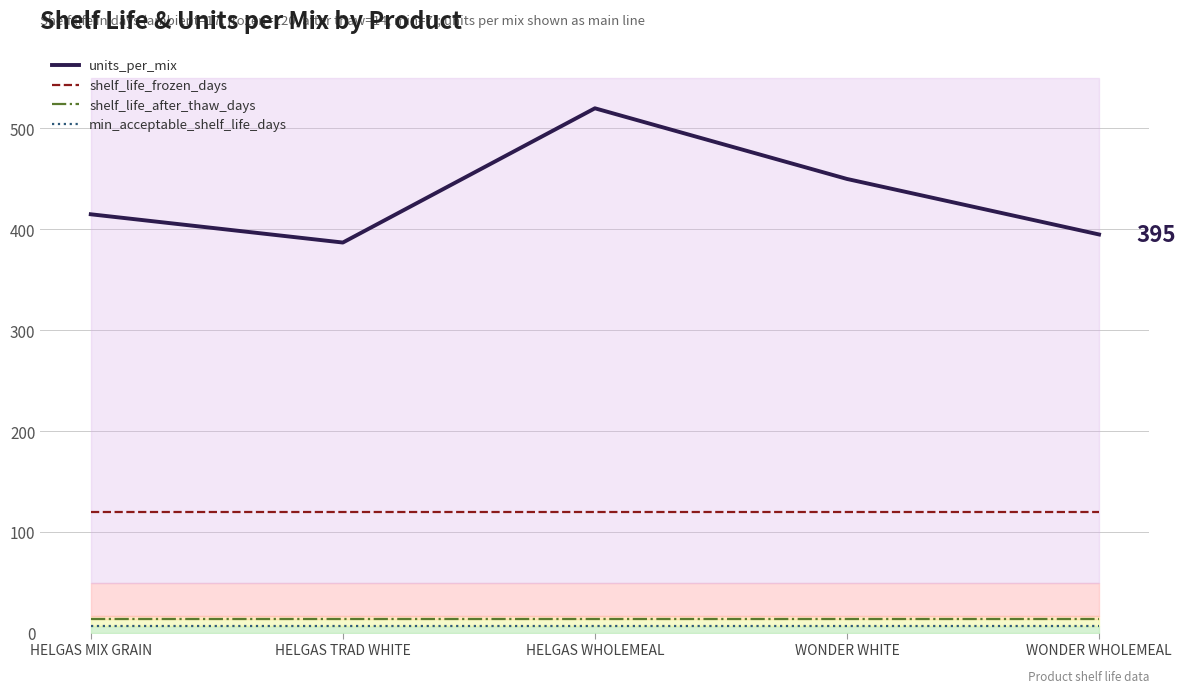

Which series changed the most between HELGAS WHOLEMEAL and WONDER WHITE?

units_per_mix